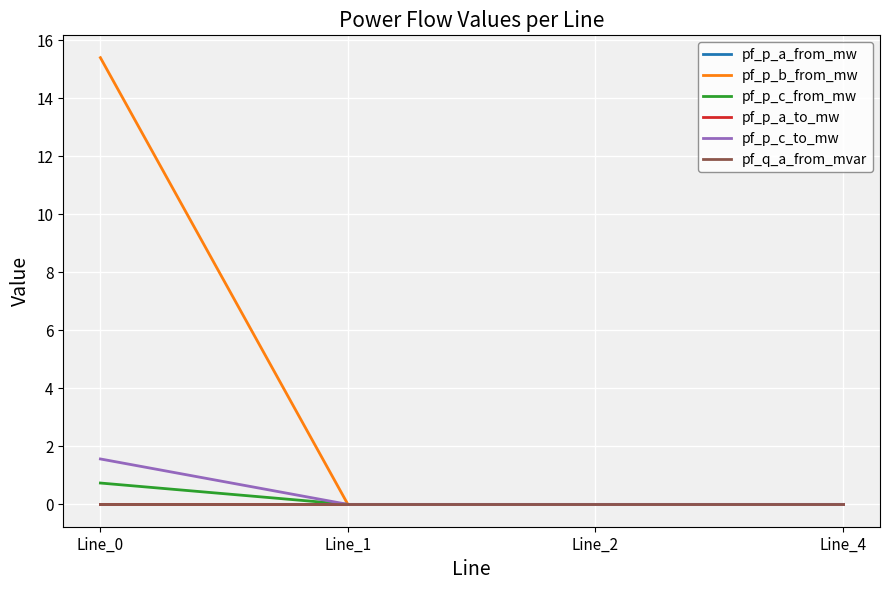

Is this an area chart (filled region under the line)?

No